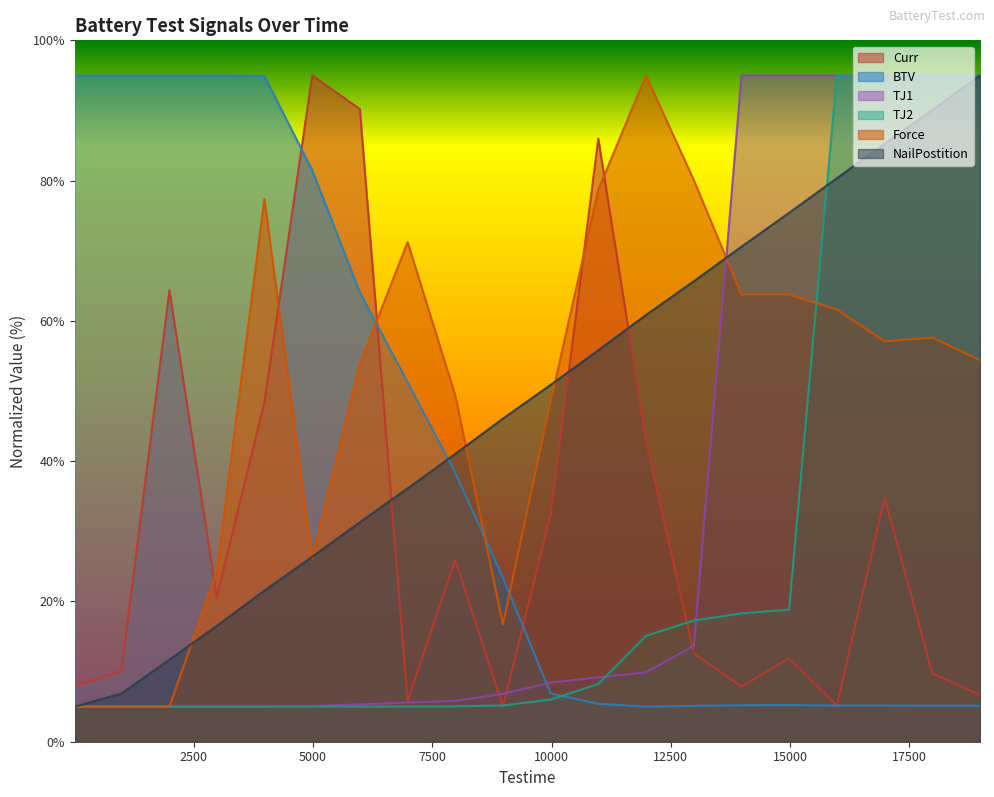

At which category is the sum across all series the highest?

16981